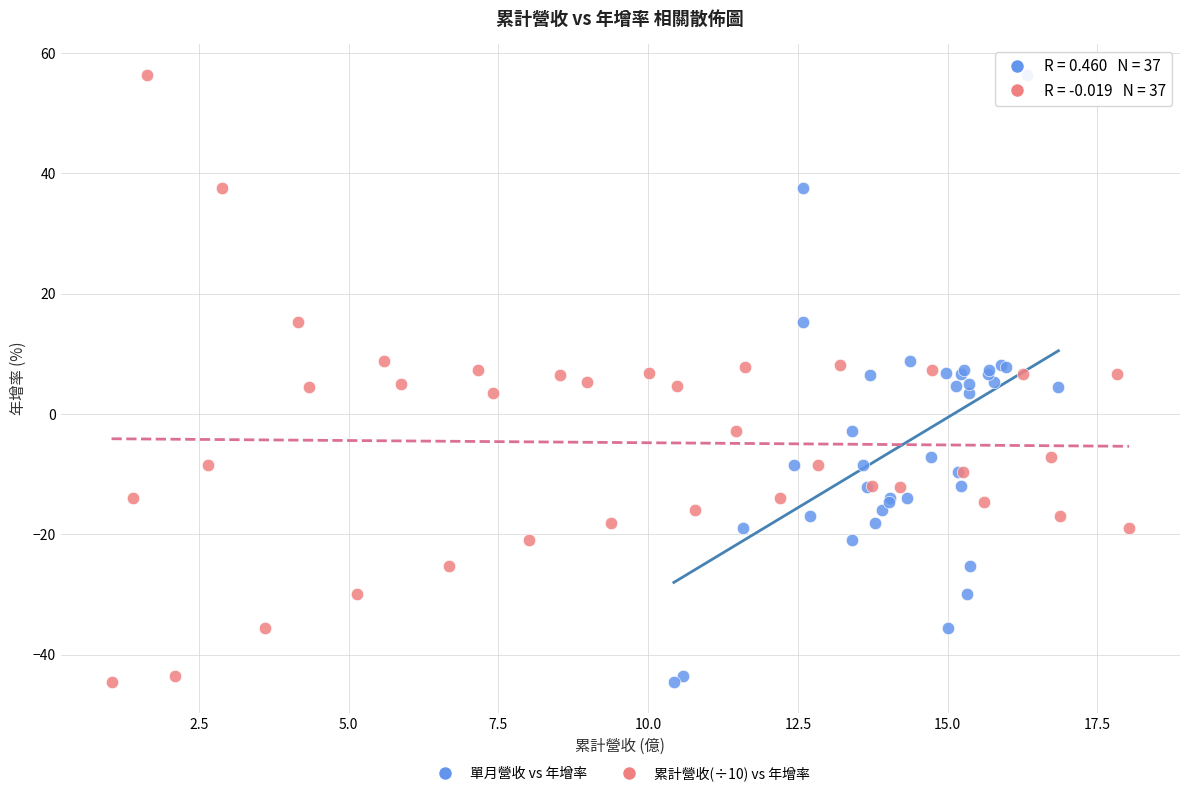

What are all the series names shown in the legend?

單月營收 vs 年增率, 累計營收(÷10) vs 年增率